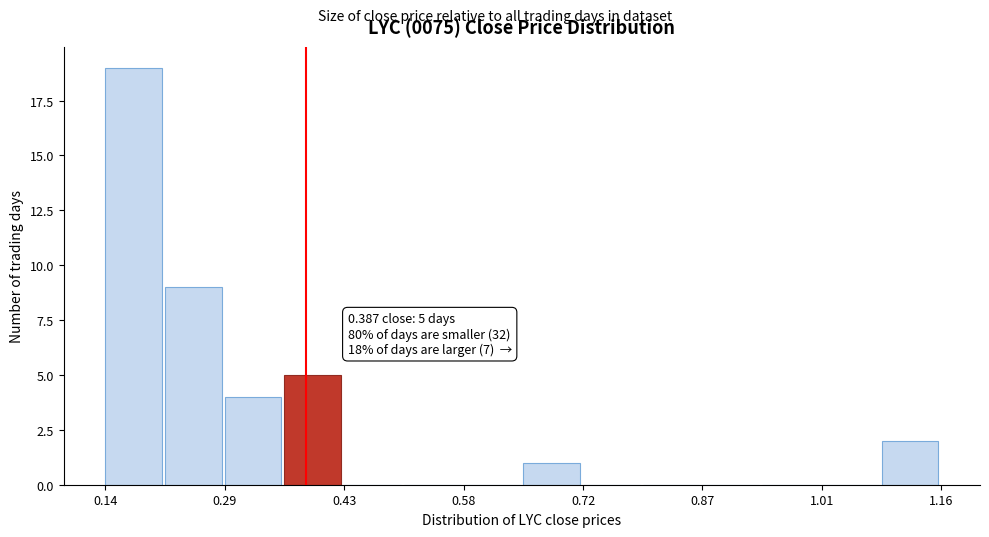

Around what value on the x-axis is the tallest bar? Give the approximate position of its centre, as read against the axis.

0.18